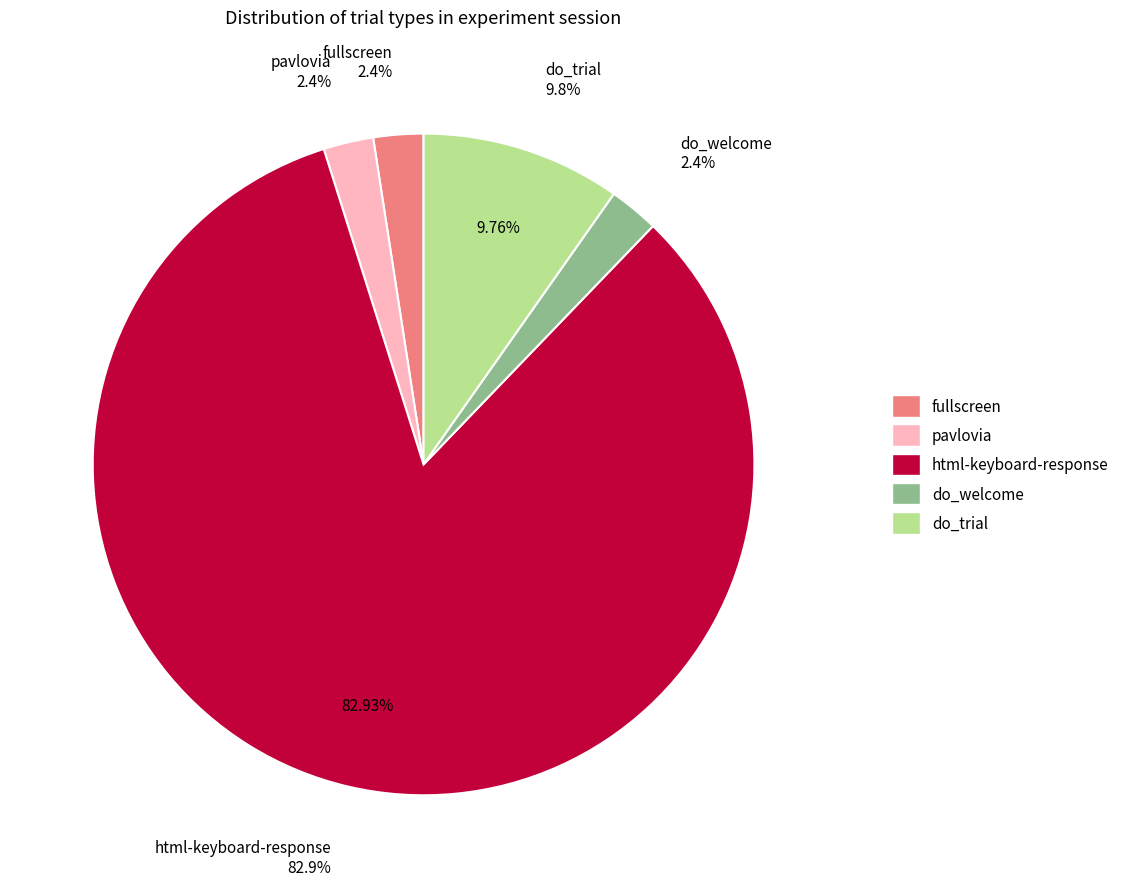

To the nearest percent, what is the difference between the do_trial and pavlovia slice percentages?

7%